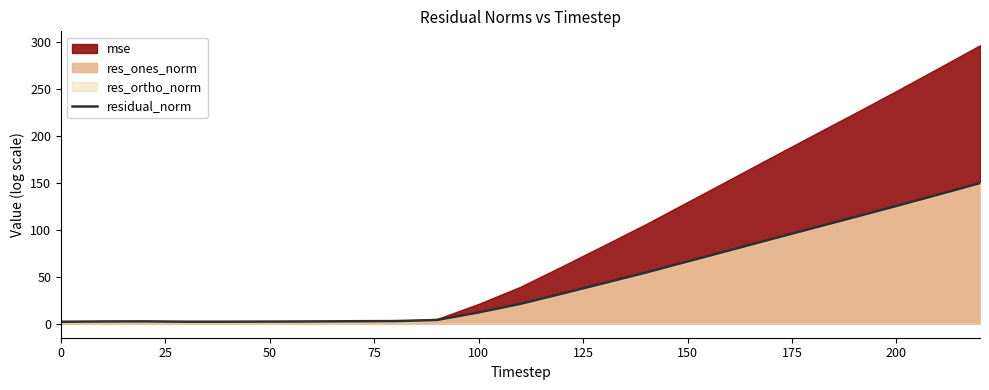

The value of residual_norm at 200 is 125.5. True or false?

True